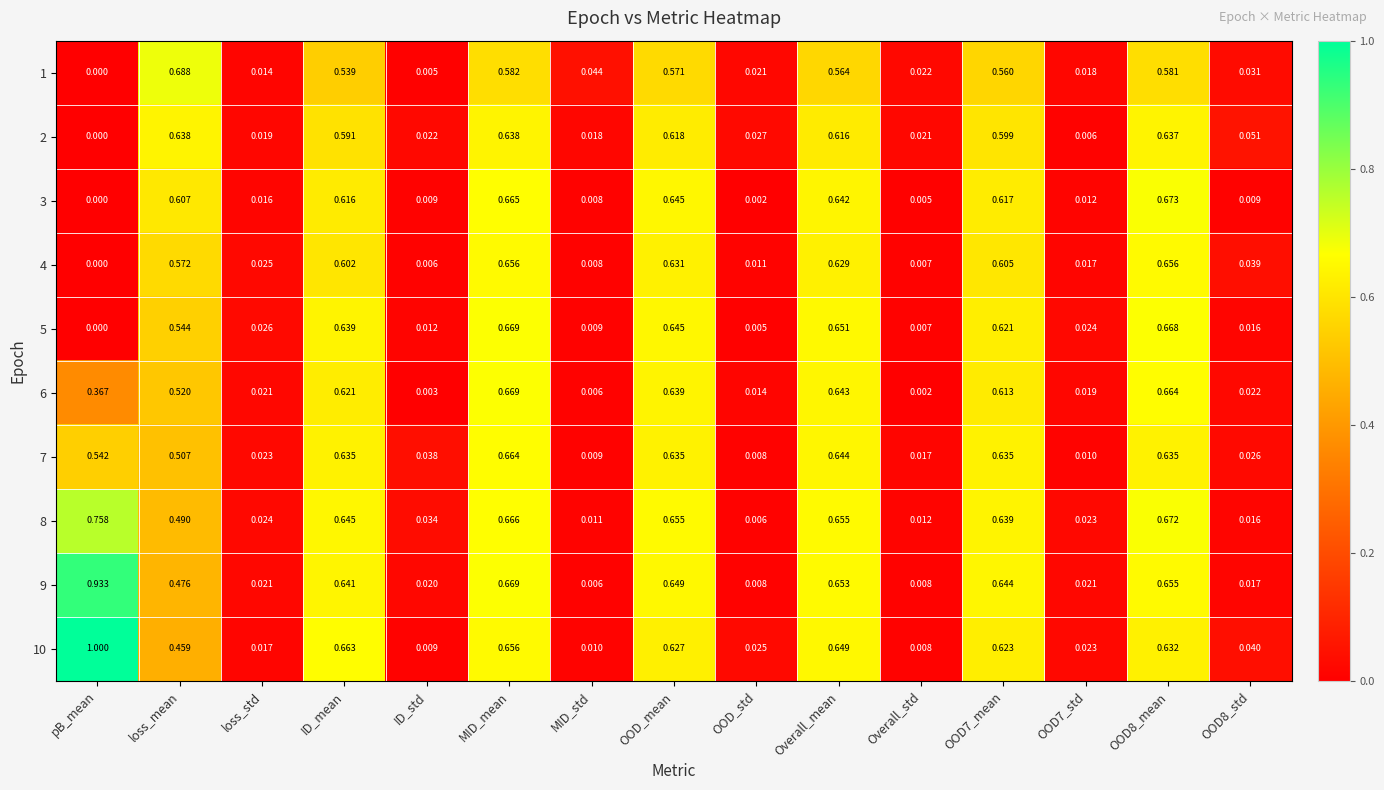

What is the total value across all series at Overall_mean?

6.3